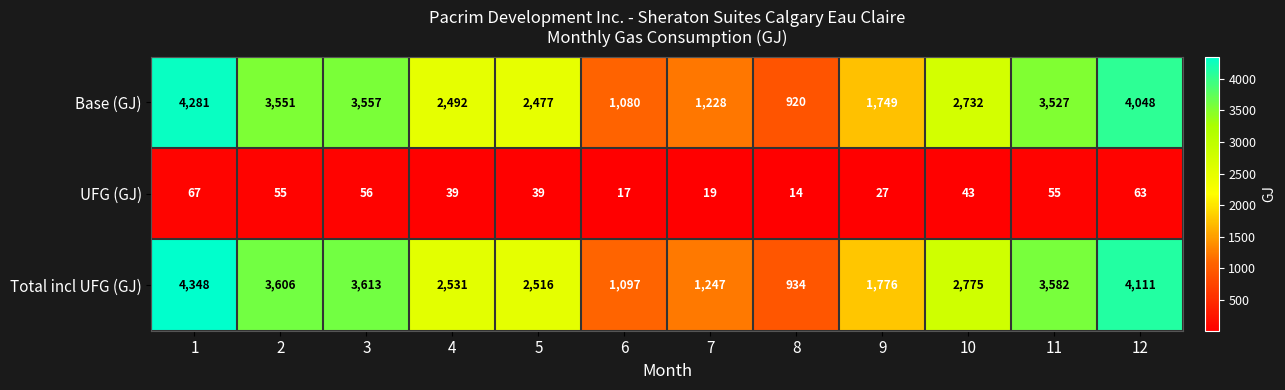

Is the value of UFG (GJ) at 1 greater than the value of Base (GJ) at 12?

No